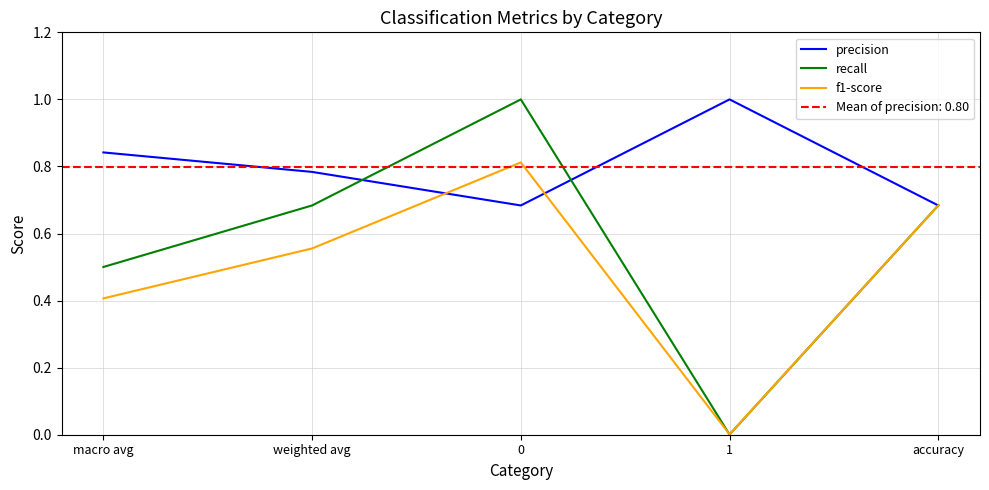

What is the value of the precision point at the 1st from the left?

0.8